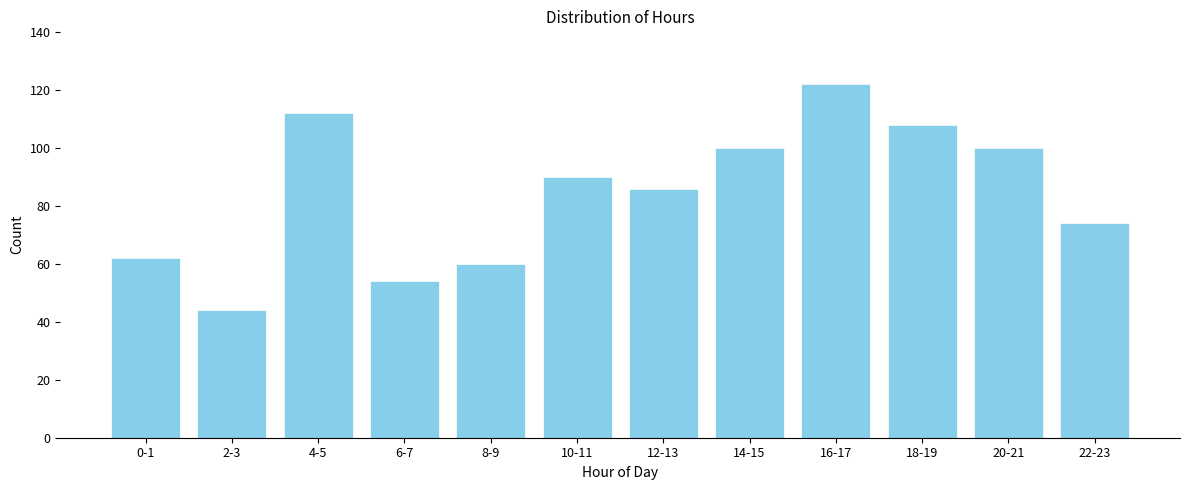

Reading left to right, transcribe all the data shown in this chart.

62	44	112	54	60	90	86	100	122	108	100	74